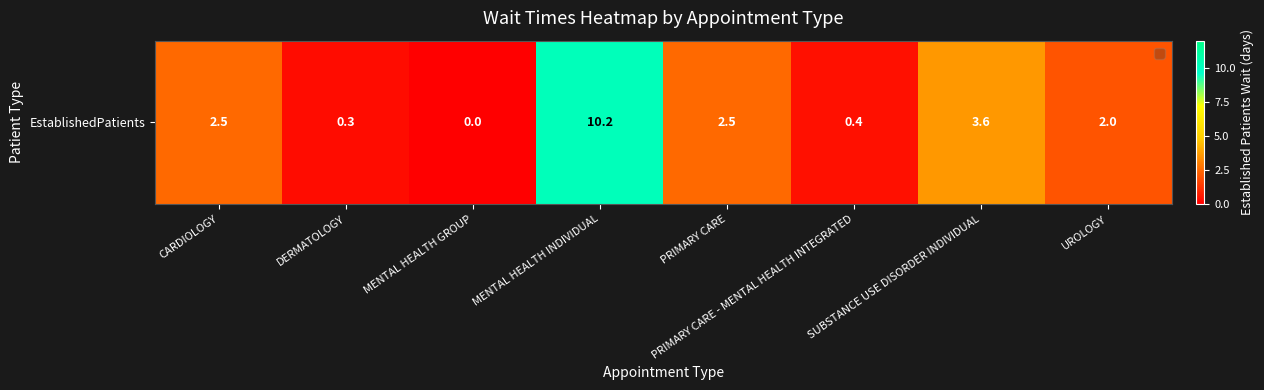

How many values are above zero?

7